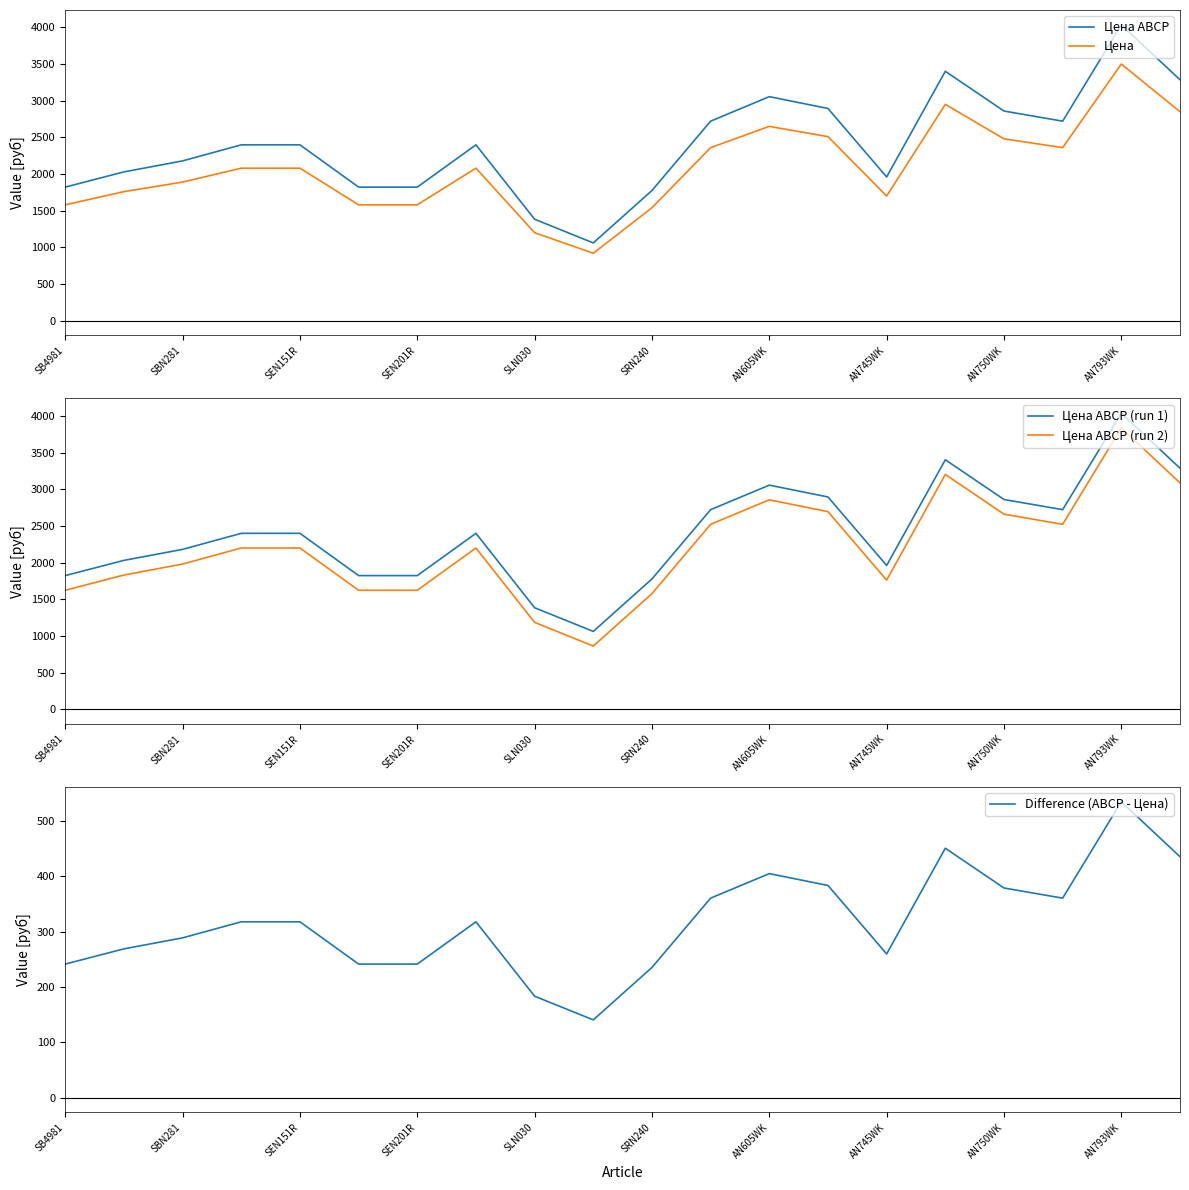

True or false: Цена ABCP and Цена intersect in this chart.

False